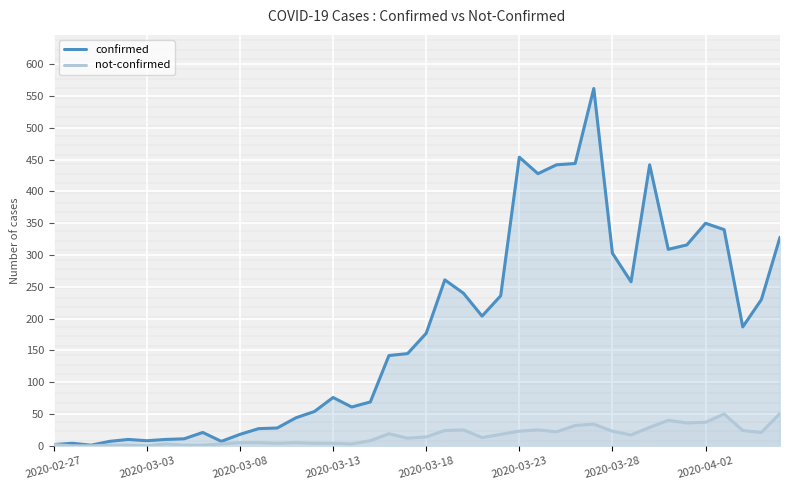

True or false: not-confirmed and confirmed cross at least once.

False